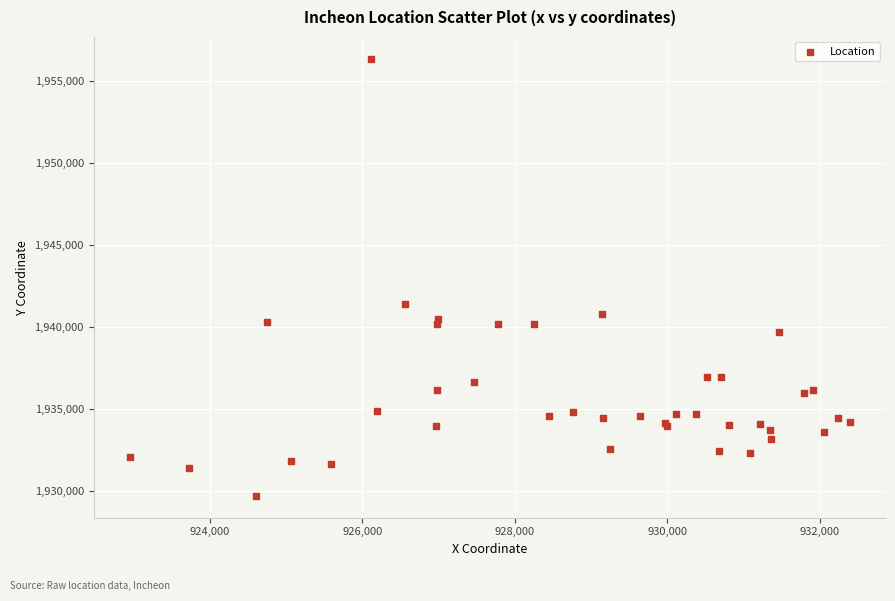

What Y value in the scatter plot is closest to 1943033?

1941432.3